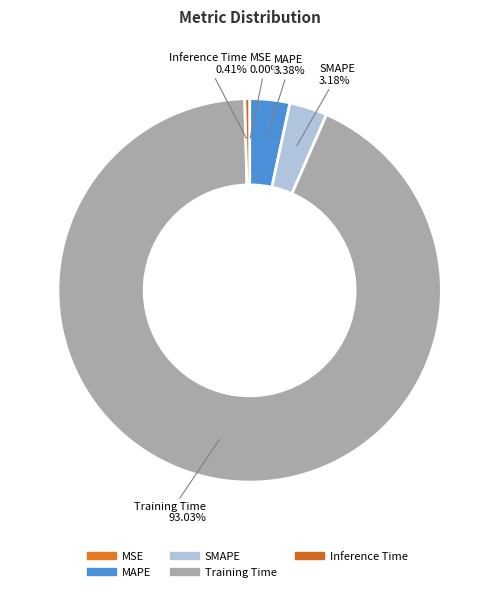

Do SMAPE and MAPE together represent more than half of the pie?

No